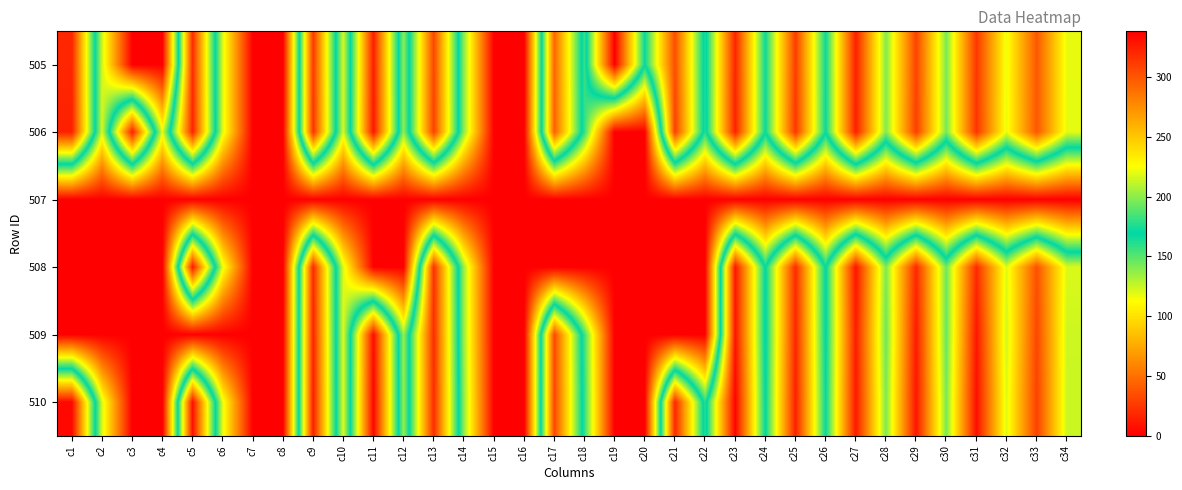

Reading right to left, extract all data points from this chart.

505: c34=220.0	c33=298.9	c32=222.1	c31=313.6	c30=196.1	c29=308.0	c28=197.8	c27=324.0	c26=171.2	c25=311.0	c24=171.5	c23=321.6	c22=162.0	c21=303.7	c20=170.2	c19=338.1	c18=156.8	c17=292.6	c16=0.0	c15=0.0	c14=138.7	c13=306.8	c12=137.8	c11=324.6	c10=121.5	c9=312.9	c8=0.0	c7=0.0	c6=120.1	c5=318.2	c4=0.0	c3=0.0	c2=123.1	c1=320.7
506: c34=219.6	c33=299.6	c32=220.9	c31=314.8	c30=194.9	c29=310.5	c28=197.3	c27=324.4	c26=170.6	c25=313.7	c24=170.5	c23=323.1	c22=161.4	c21=310.3	c20=0.0	c19=0.0	c18=157.6	c17=295.5	c16=0.0	c15=0.0	c14=138.3	c13=308.9	c12=136.9	c11=327.9	c10=121.4	c9=315.1	c8=0.0	c7=0.0	c6=119.9	c5=321.2	c4=119.1	c3=324.7	c2=122.1	c1=323.4
507: c34=0.0	c33=0.0	c32=0.0	c31=0.0	c30=0.0	c29=0.0	c28=0.0	c27=0.0	c26=0.0	c25=0.0	c24=0.0	c23=0.0	c22=0.0	c21=0.0	c20=0.0	c19=0.0	c18=0.0	c17=0.0	c16=0.0	c15=0.0	c14=0.0	c13=0.0	c12=0.0	c11=0.0	c10=0.0	c9=0.0	c8=0.0	c7=0.0	c6=0.0	c5=0.0	c4=0.0	c3=0.0	c2=0.0	c1=0.0
508: c34=217.2	c33=302.4	c32=218.1	c31=318.9	c30=193.2	c29=319.8	c28=196.3	c27=328.7	c26=168.0	c25=318.5	c24=168.1	c23=328.0	c22=0.0	c21=0.0	c20=0.0	c19=0.0	c18=0.0	c17=0.0	c16=0.0	c15=0.0	c14=134.7	c13=316.1	c12=0.0	c11=0.0	c10=120.2	c9=319.3	c8=0.0	c7=0.0	c6=118.7	c5=326.6	c4=0.0	c3=0.0	c2=0.0	c1=0.0
509: c34=214.1	c33=307.0	c32=215.1	c31=327.8	c30=192.0	c29=326.1	c28=192.8	c27=325.2	c26=168.0	c25=321.1	c24=166.5	c23=329.2	c22=0.0	c21=0.0	c20=0.0	c19=0.0	c18=155.4	c17=305.3	c16=0.0	c15=0.0	c14=135.6	c13=317.9	c12=135.1	c11=331.8	c10=119.8	c9=322.4	c8=0.0	c7=0.0	c6=0.0	c5=0.0	c4=0.0	c3=0.0	c2=0.0	c1=0.0
510: c34=213.6	c33=309.4	c32=218.1	c31=331.3	c30=195.6	c29=328.5	c28=196.4	c27=327.4	c26=169.8	c25=323.9	c24=168.5	c23=336.4	c22=160.4	c21=320.7	c20=0.0	c19=0.0	c18=157.9	c17=306.5	c16=0.0	c15=0.0	c14=137.7	c13=318.3	c12=135.3	c11=335.6	c10=119.6	c9=324.9	c8=0.0	c7=0.0	c6=118.1	c5=330.9	c4=0.0	c3=0.0	c2=120.9	c1=333.7